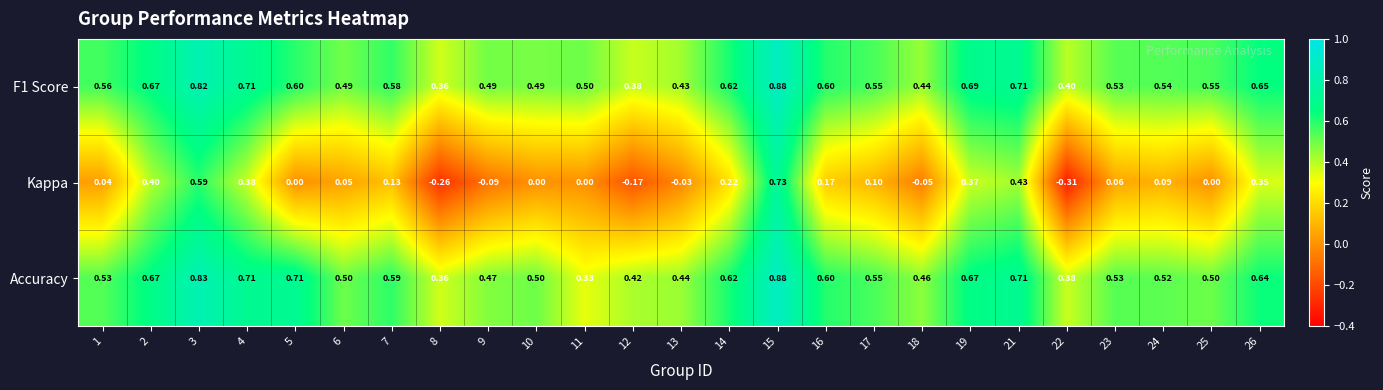

Which series has the largest range (max minus min)?

Kappa